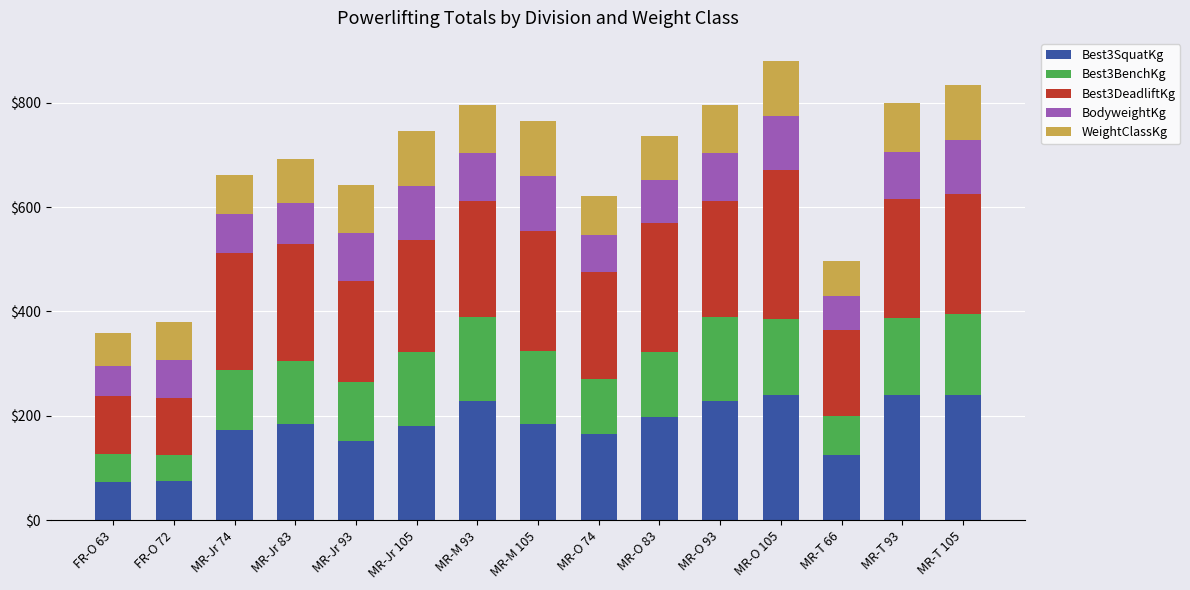

What is the difference between the maximum and minimum values in the Best3SquatKg series?

167.5